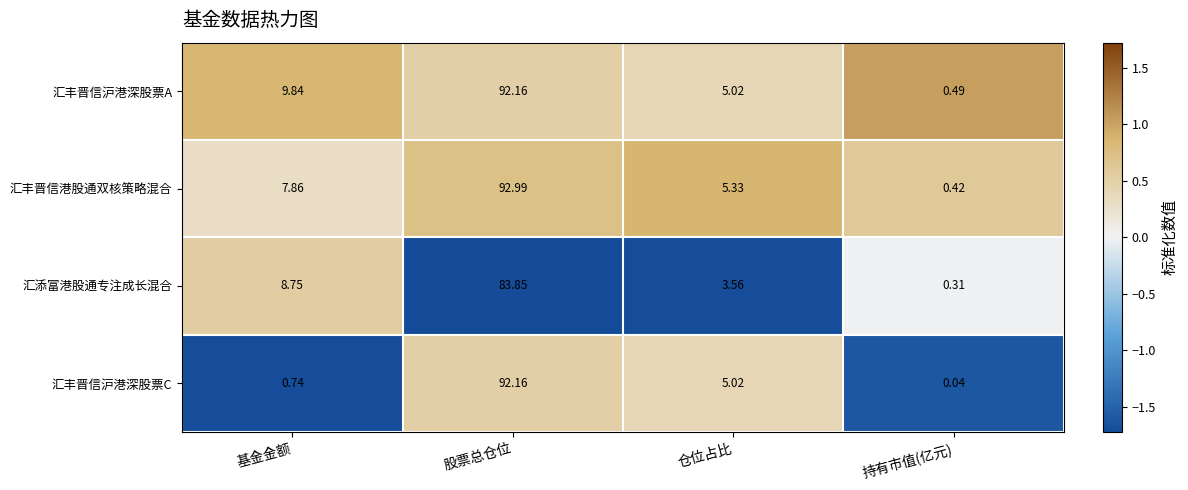

List the labels in order of 汇丰晋信港股通双核策略混合 value, largest first.

股票总仓位, 基金金额, 仓位占比, 持有市值(亿元)